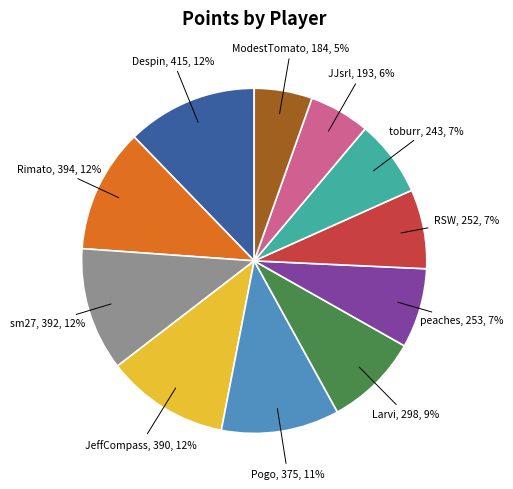

To the nearest percent, what is the average slice percentage?

9%